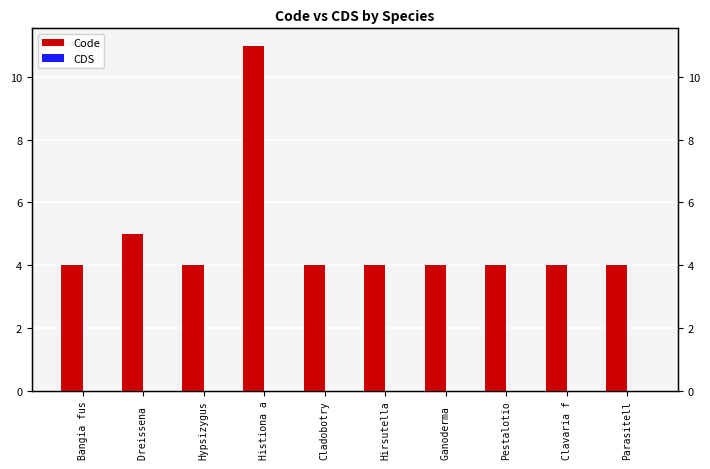

Reading left to right, transcribe all the data shown in this chart.

Code: 4	5	4	11	4	4	4	4	4	4
CDS: 0	0	0	0	0	0	0	0	0	0